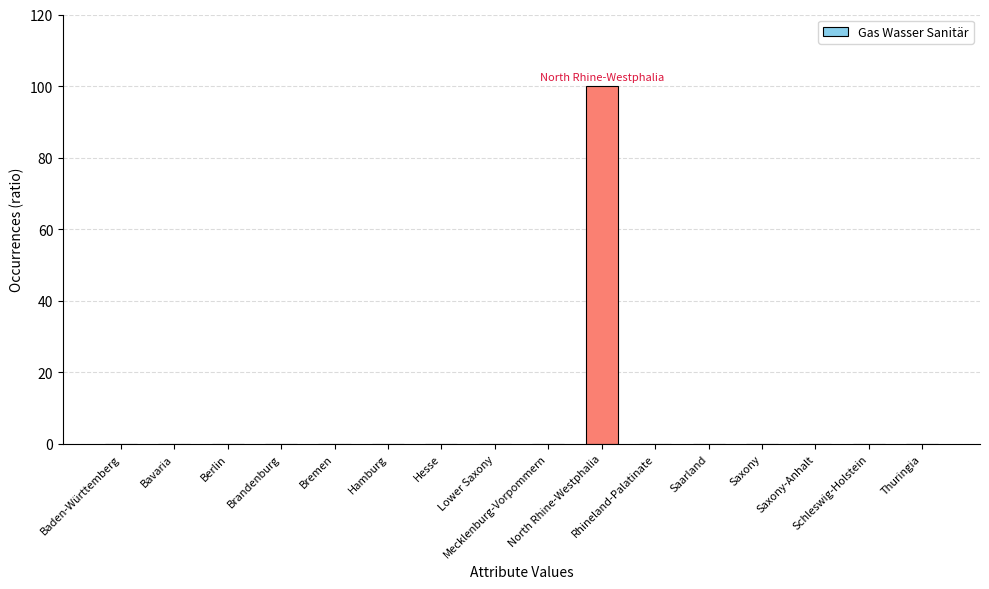

What is the sum of all values?

100